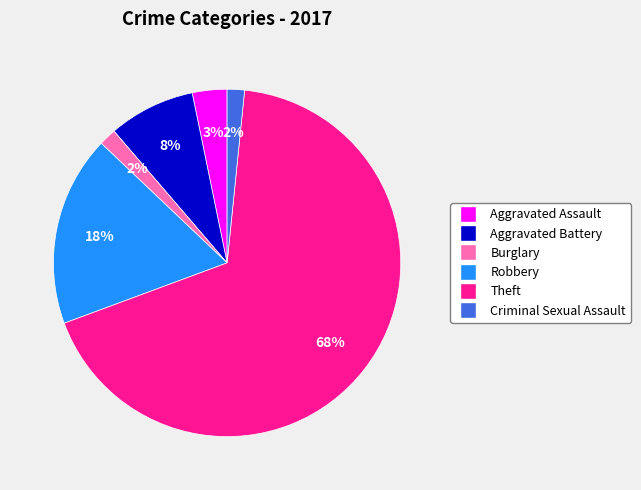

Is it true that Criminal Sexual Assault is 2% of the pie?

True